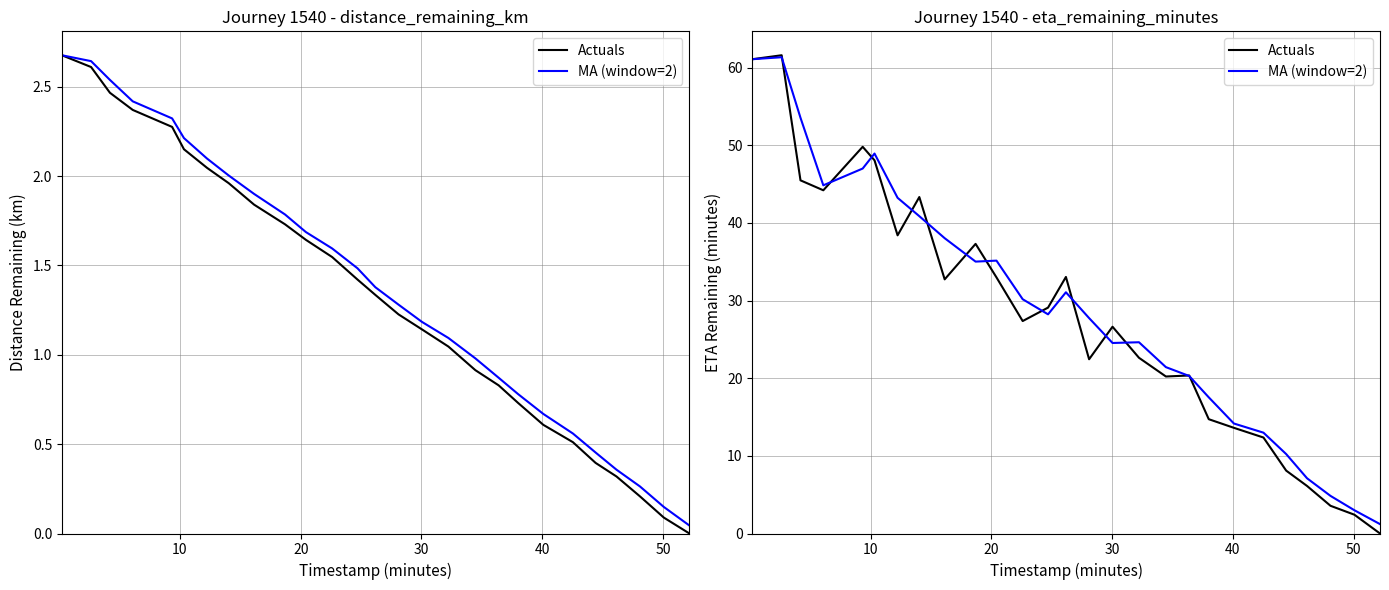

Count the number of categories in the chart.

27